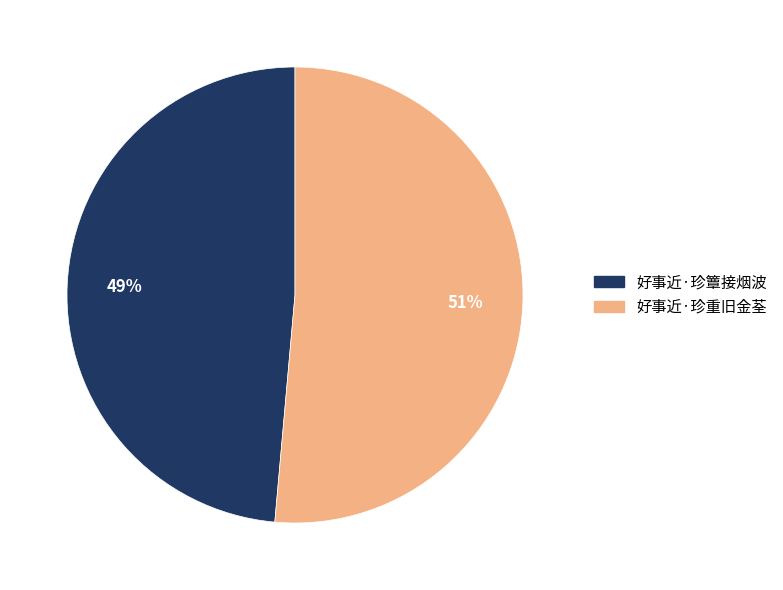

What percentage is the 好事近·珍重旧金荃 slice, to the nearest percent?

51%